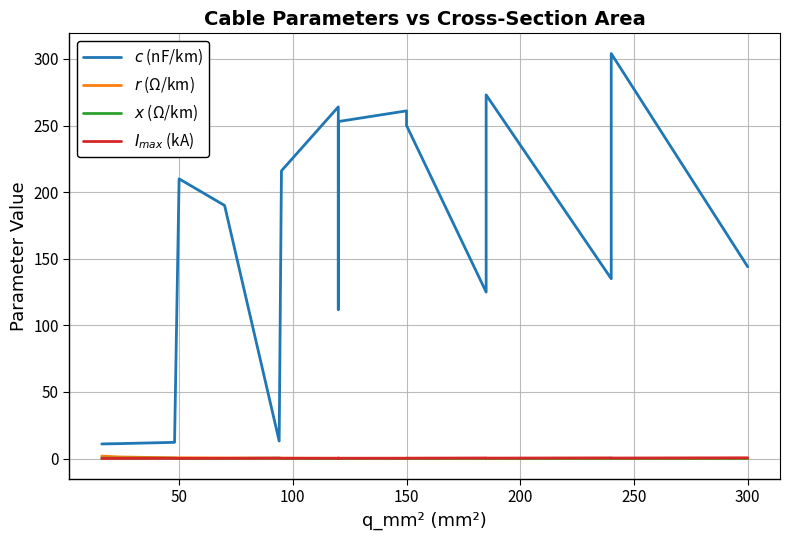

What is the value of the $r$ (Ω/km) point at the 13th from the left?

0.2